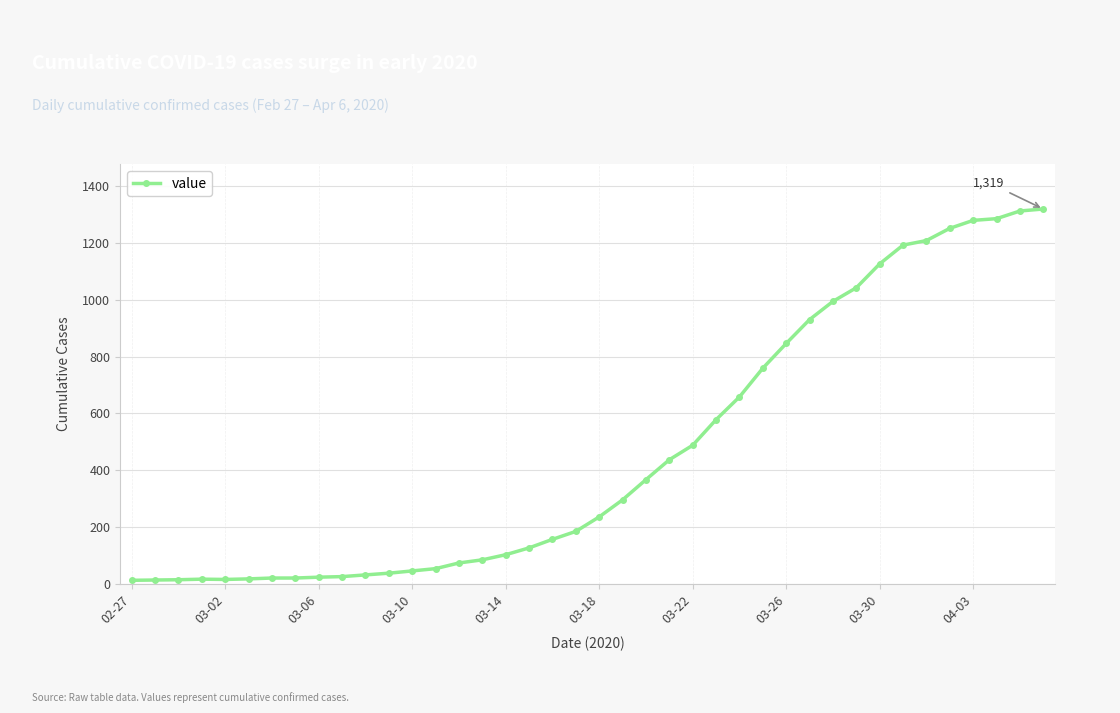

How many lines are shown in the chart?

1